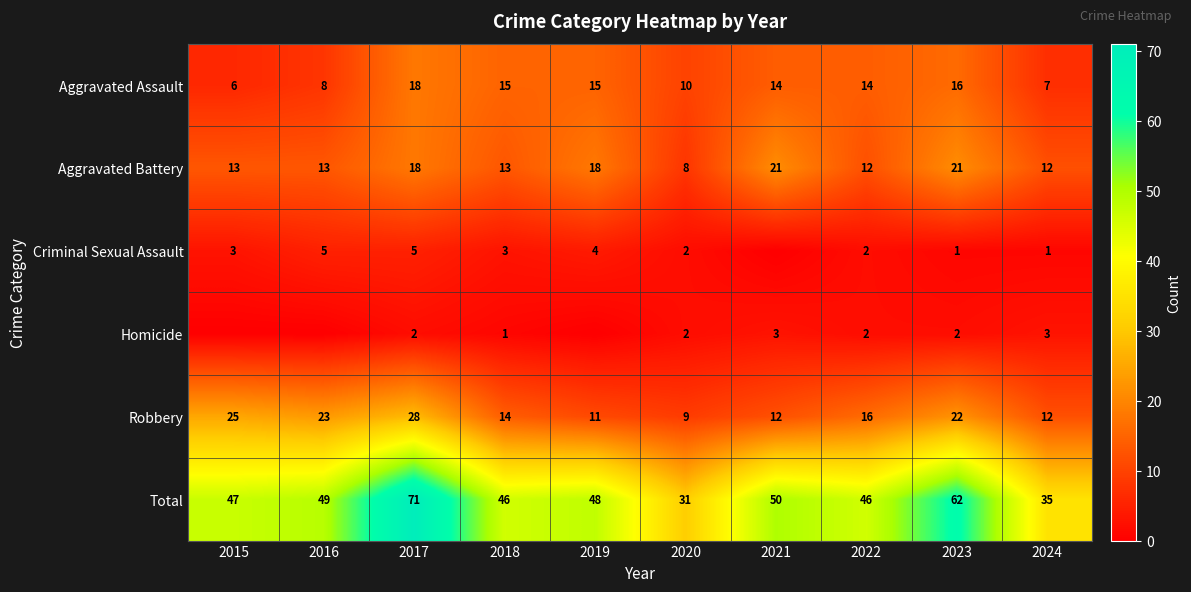

At which label does Aggravated Assault first exceed 14?

2017